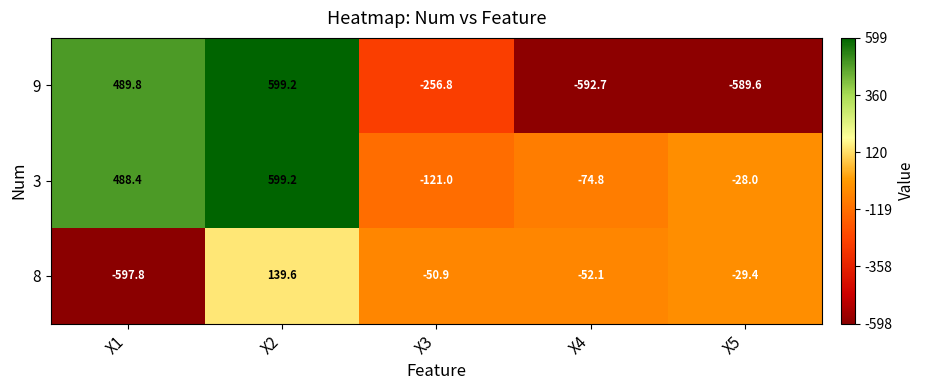

What value does the 3 series have at X3?

-121.0